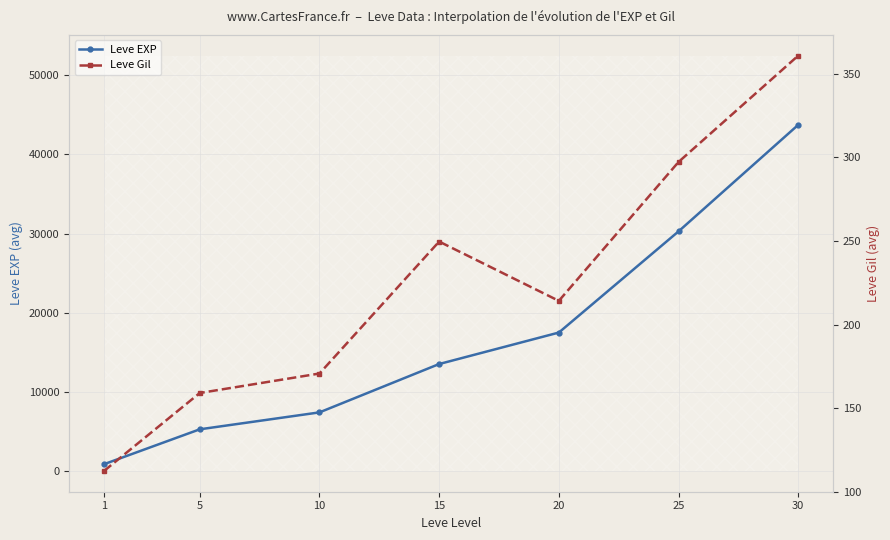

At which label does Leve EXP first exceed 13510?

20